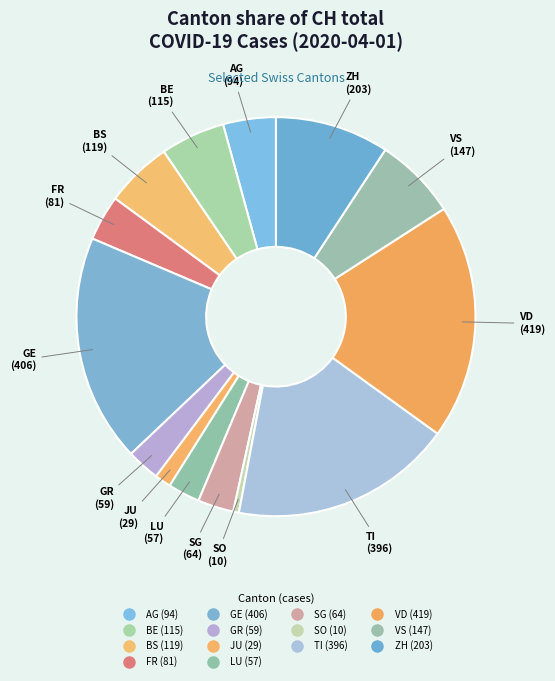

Does AG represent more than half of the total?

No